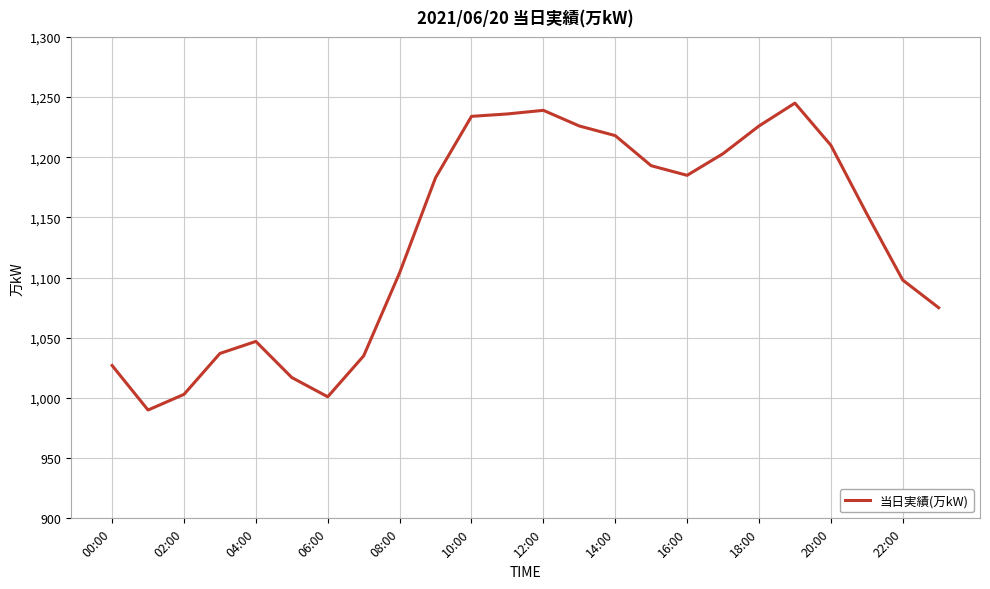

What is the smallest value displayed?

990